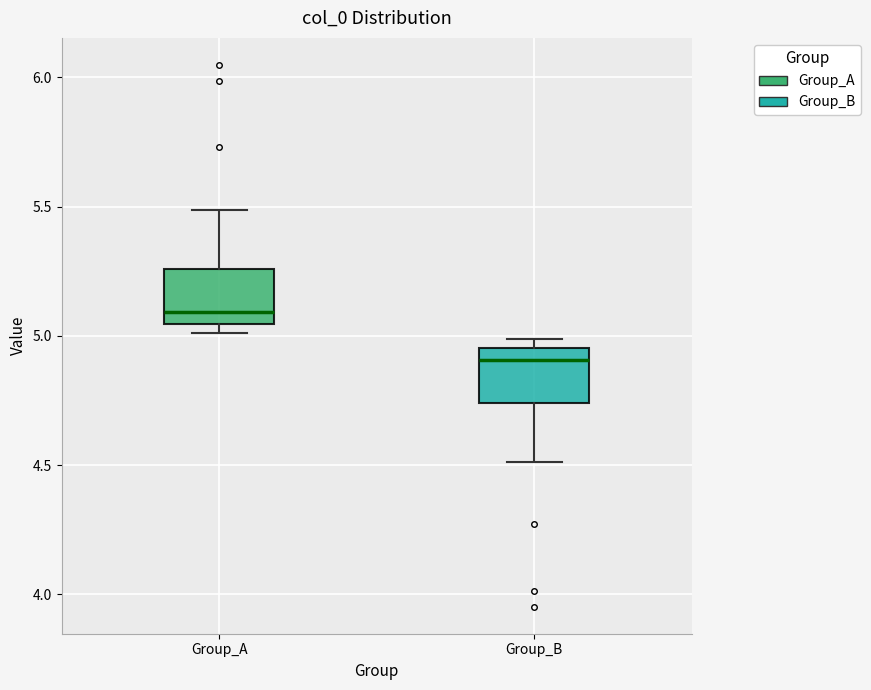

Which box has the highest median line?

Group_A